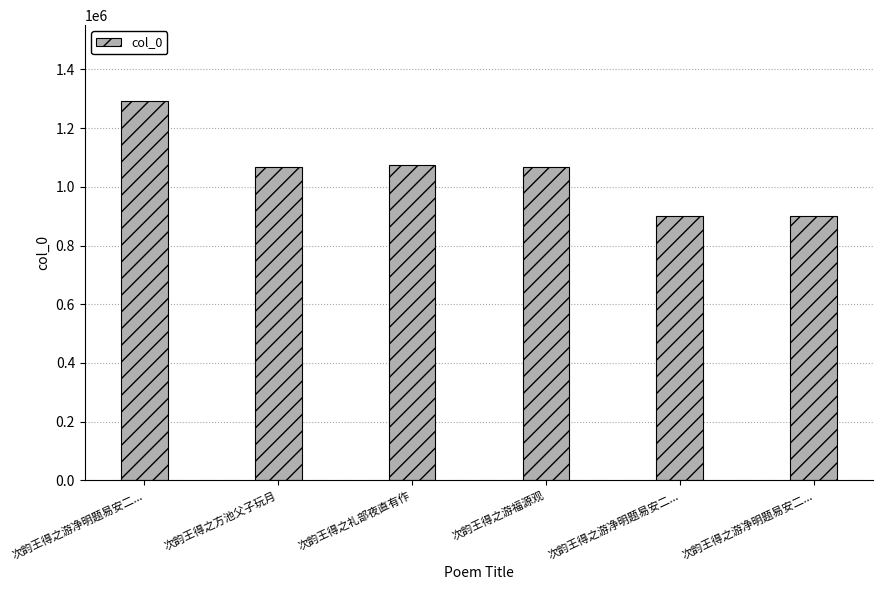

Which category has the highest value across all series?

次韵王得之游净明题易安二...